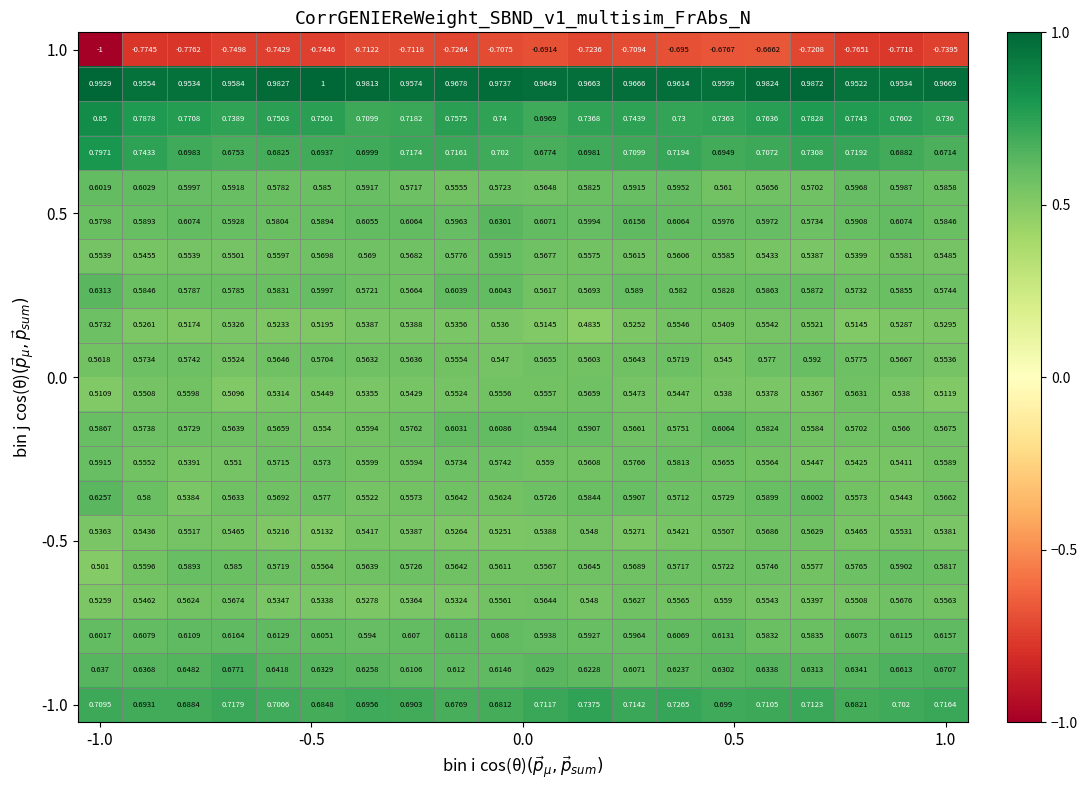

Count the number of categories in the chart.

20